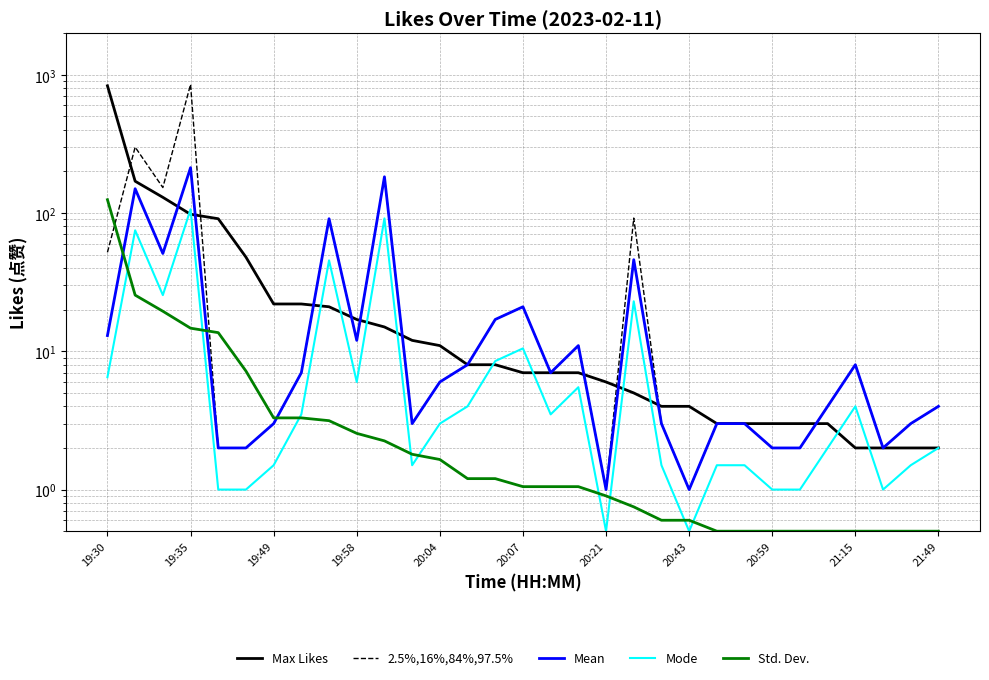

The Mean series shows 24.4 at 14. True or false?

False